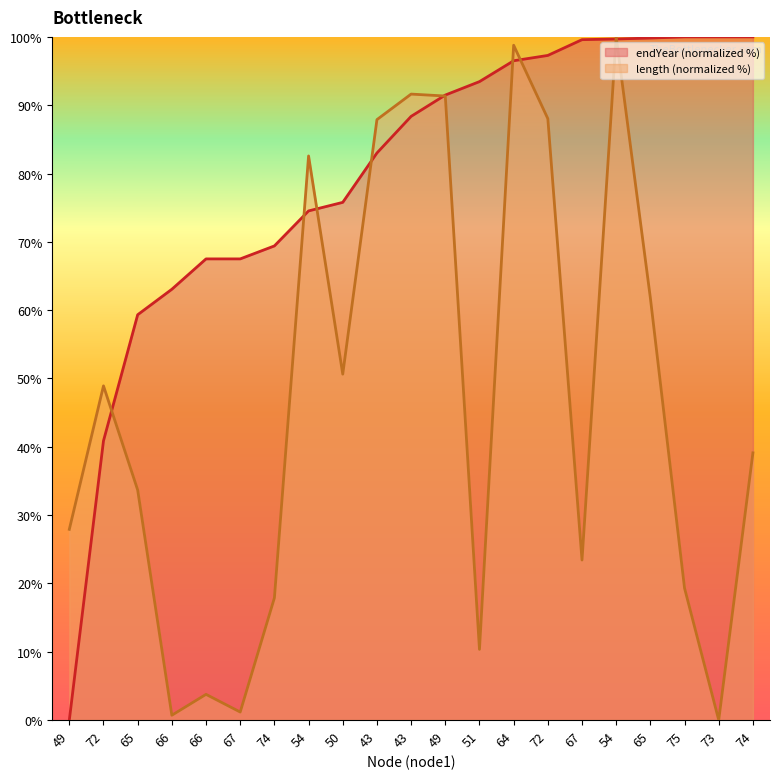

Which series has the largest total across all categories?

endYear (normalized %)